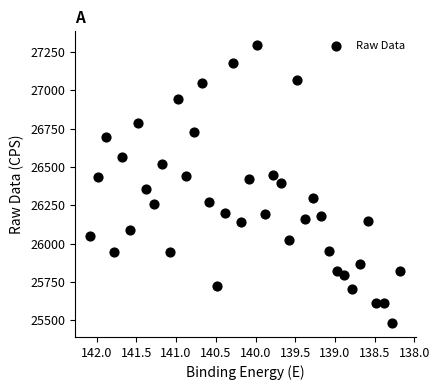

What is the range of X values (max minus min)?

3.9